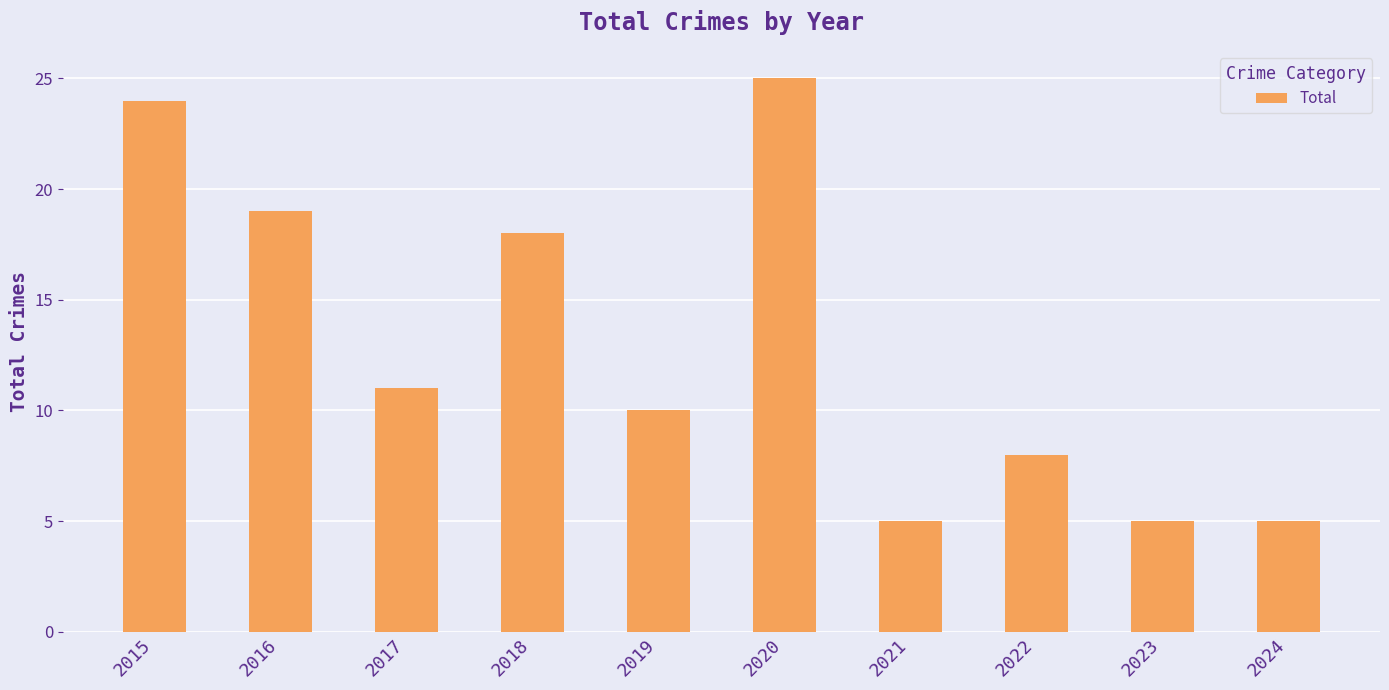

Are the bars horizontal?

No